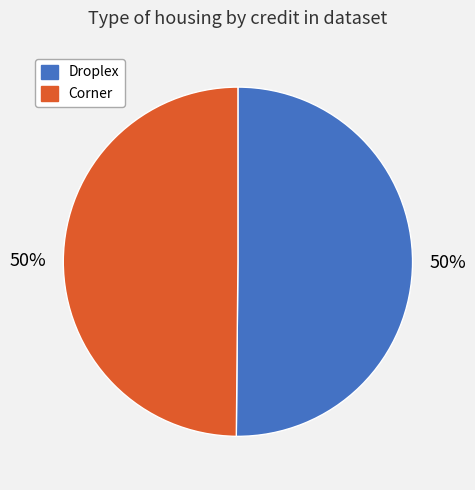

To the nearest percent, what is the average slice percentage?

50%